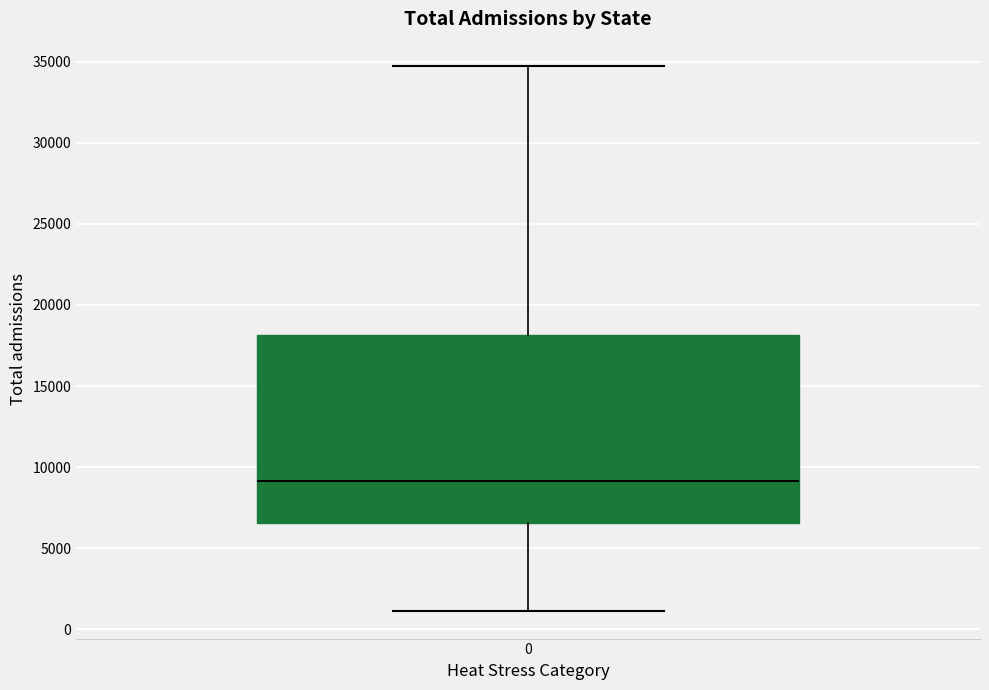

Where is the lower edge of the box at x = 0 on the y-axis? The values are not printed on the chart, so give them approximately, as read against the axis.

6500